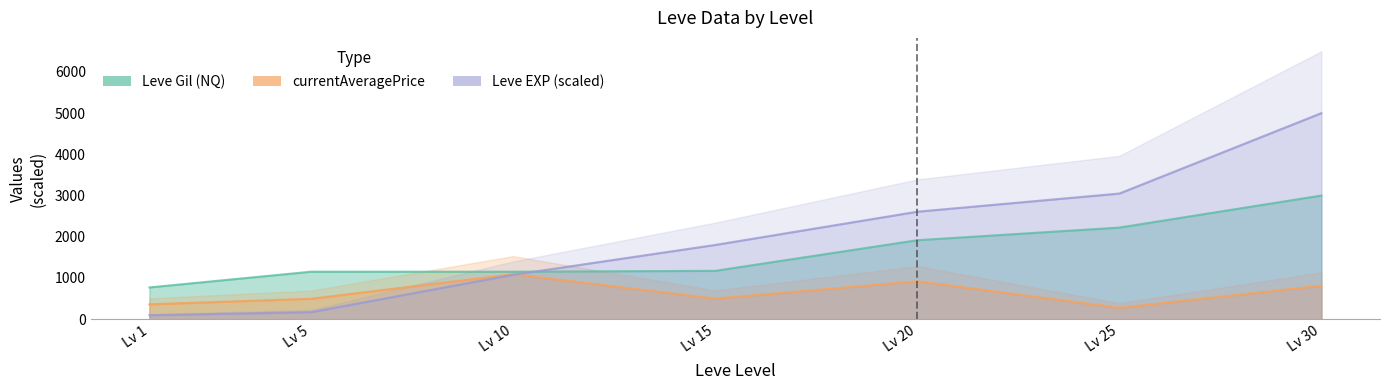

What is the average value of the currentAveragePrice series?

636.9